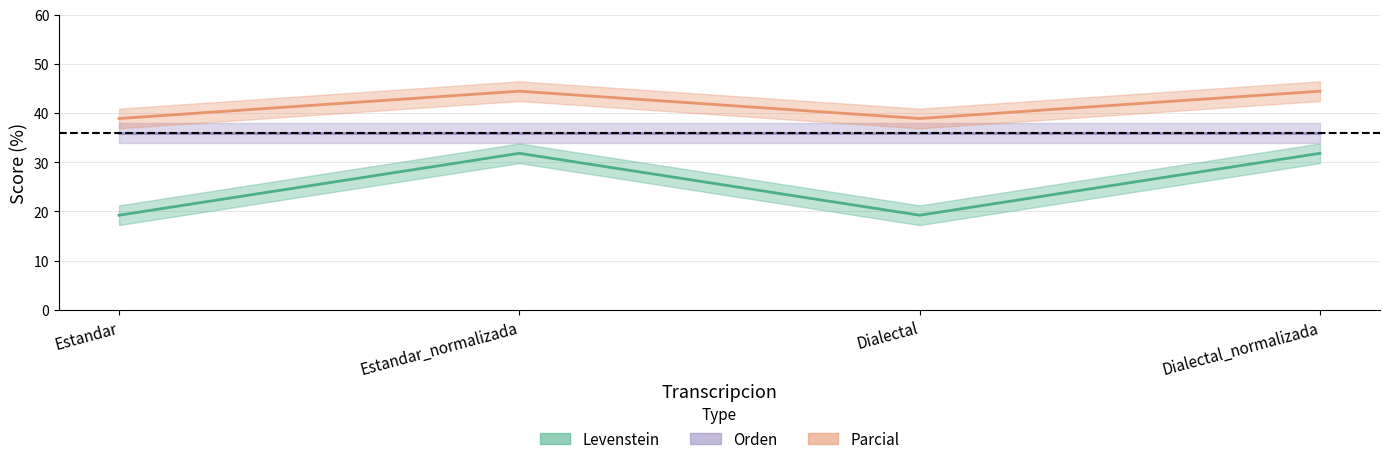

At which category does Levenstein reach its first local valley?

Dialectal